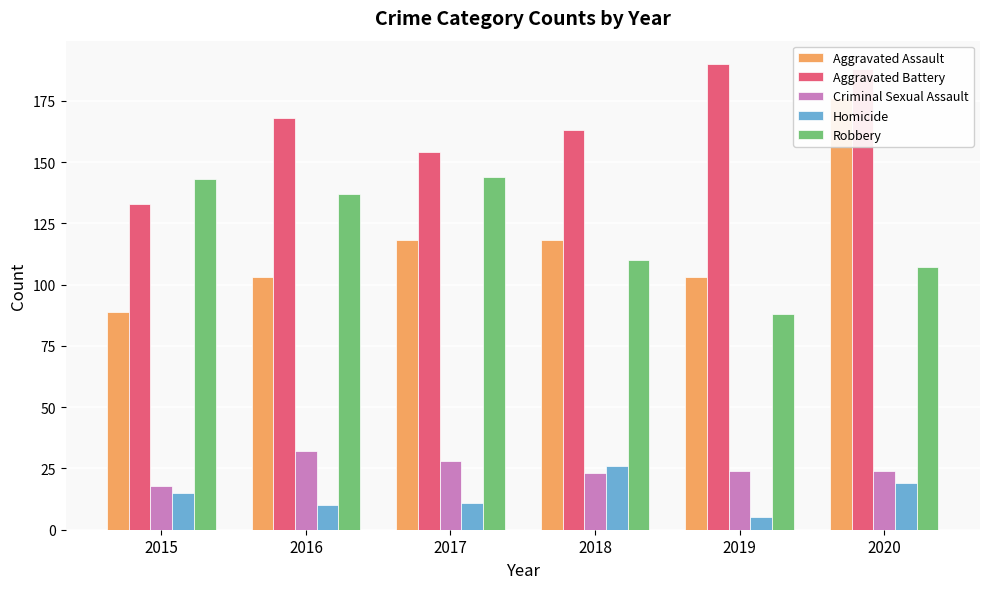

What is the difference between the maximum and minimum values in the Aggravated Battery series?

57